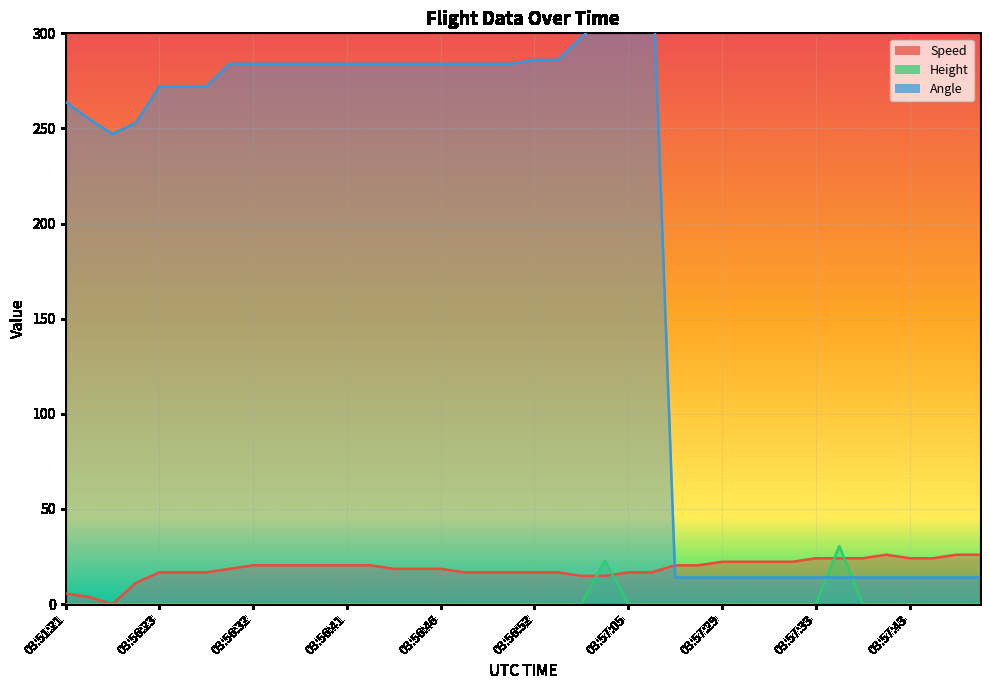

The Height series shows 0.0 at 03:57:33. True or false?

True